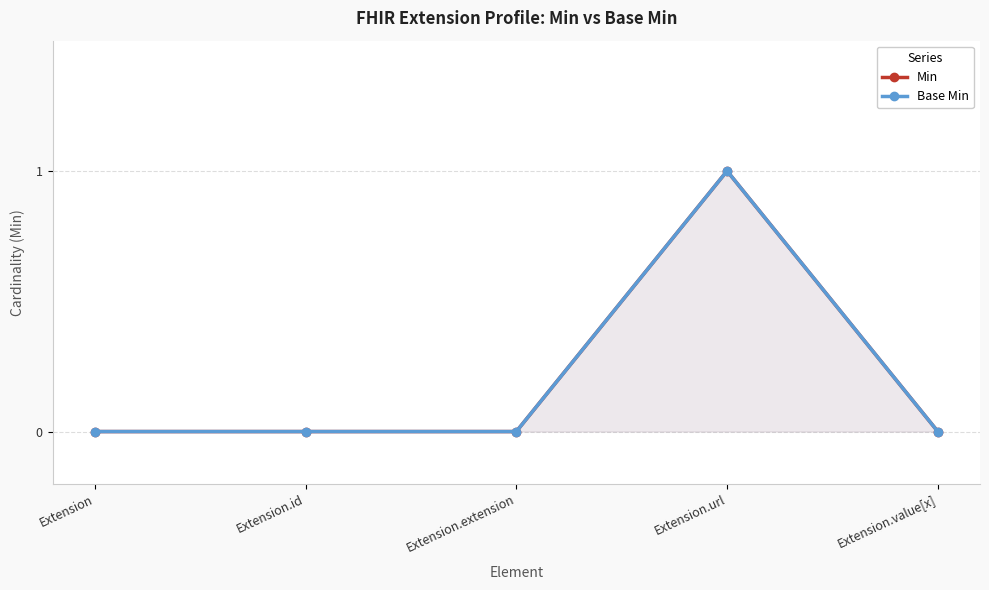

At which category does Base Min reach its first local peak?

Extension.url